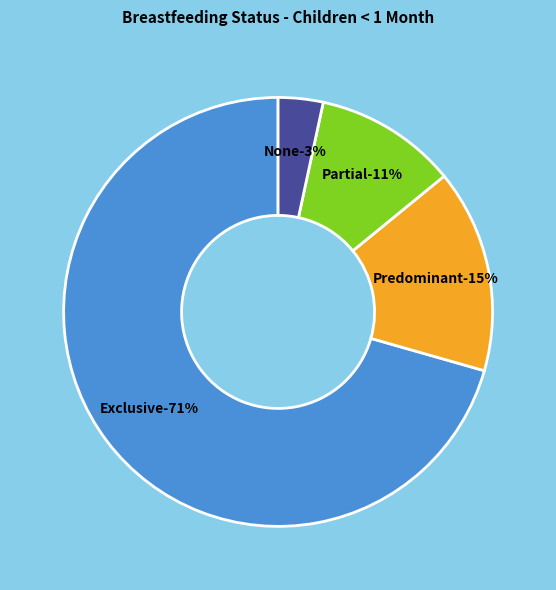

How many segments does this pie chart have?

4